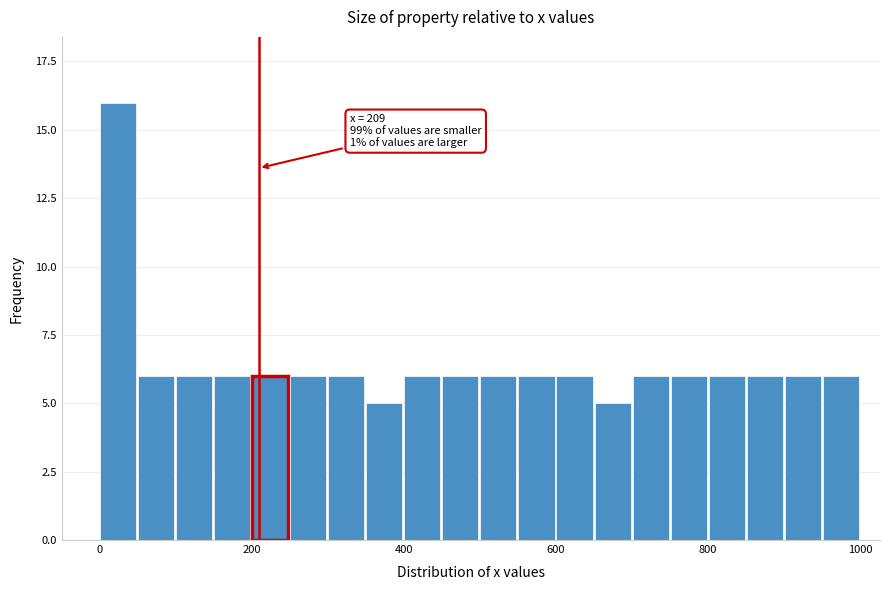

Around what value on the x-axis is the tallest bar? Give the approximate position of its centre, as read against the axis.

20